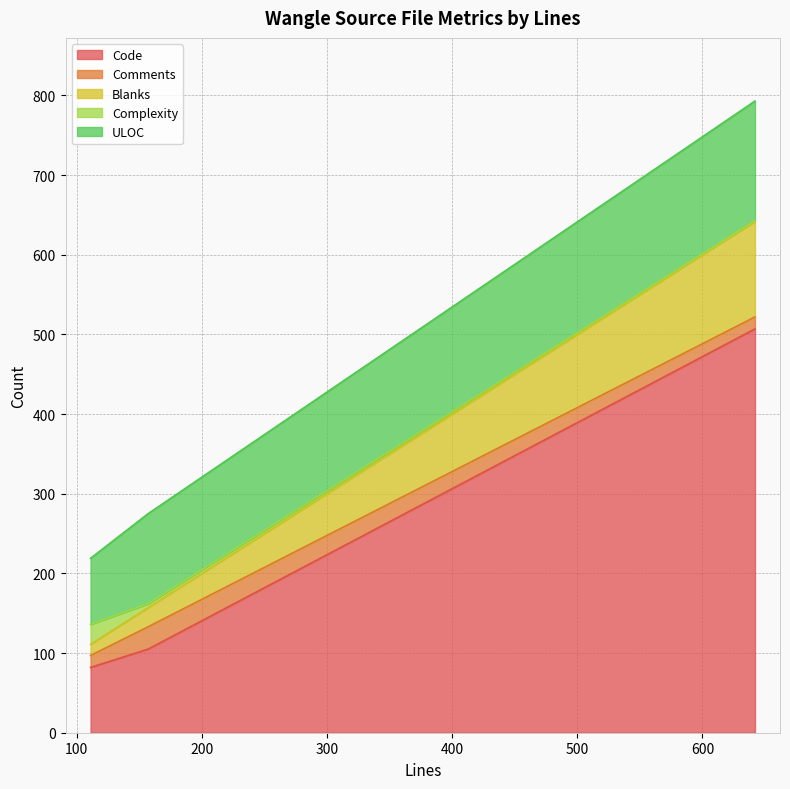

What is the sum of all Complexity values?

31